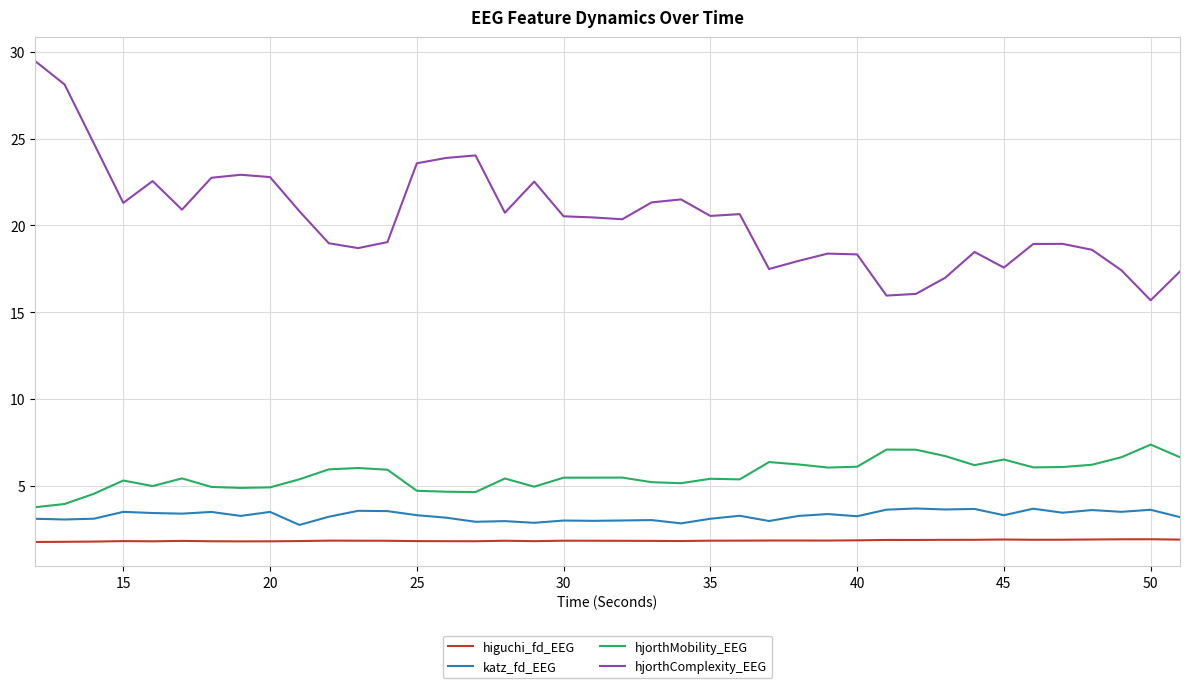

True or false: higuchi_fd_EEG and hjorthComplexity_EEG cross at least once.

False